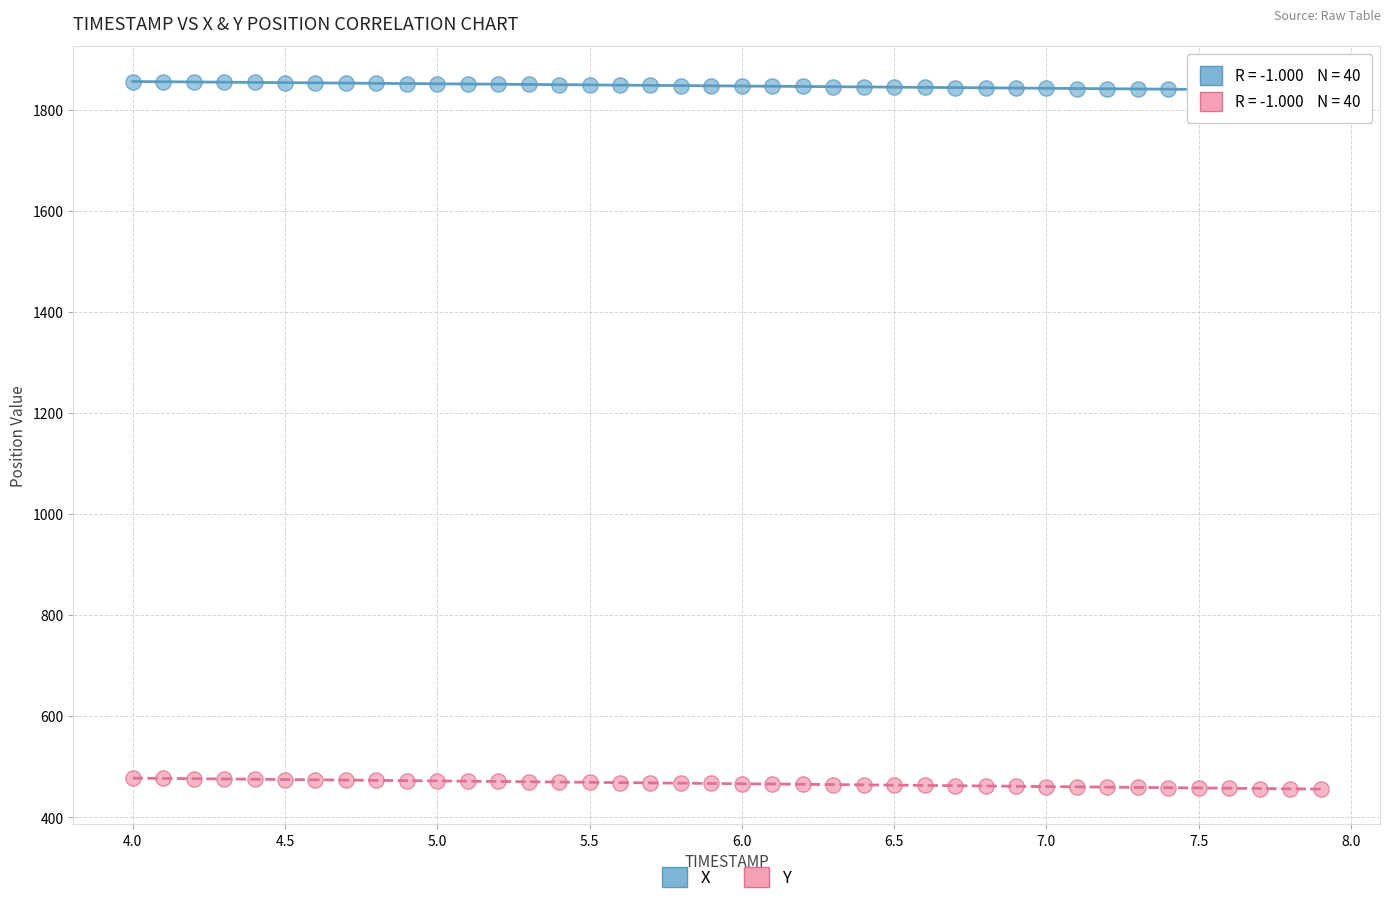

Which series contains the highest Y value?

X